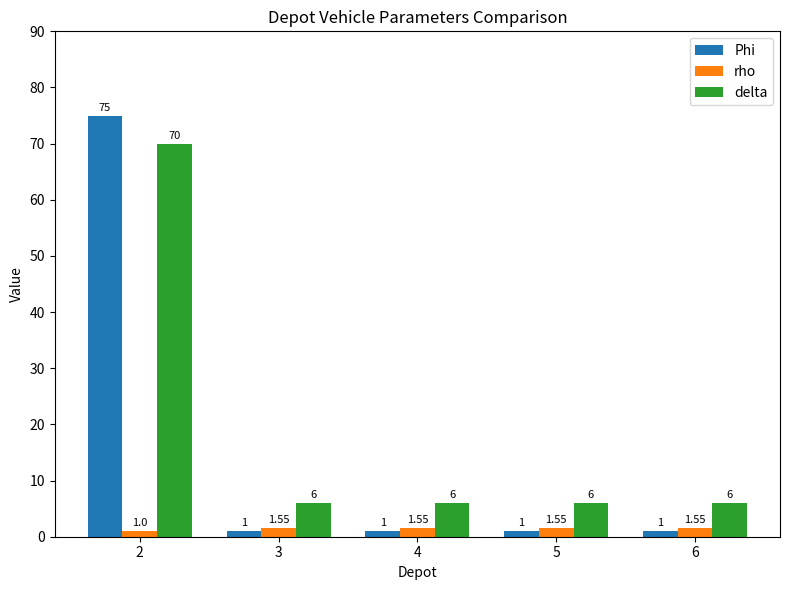

Rank the series by their average value, from highest to lowest.

delta, Phi, rho